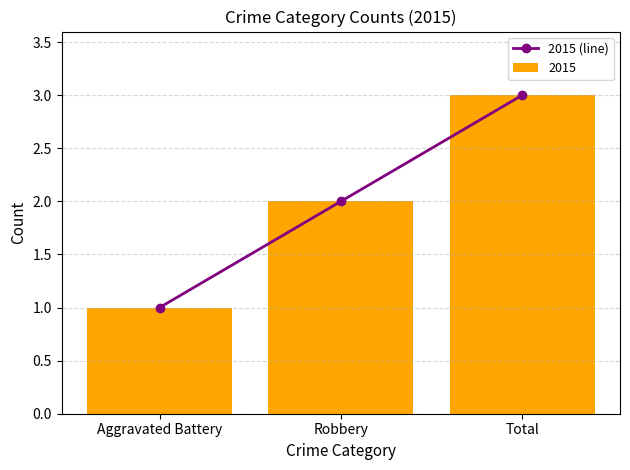

True or false: the data shows 2 at Robbery.

True